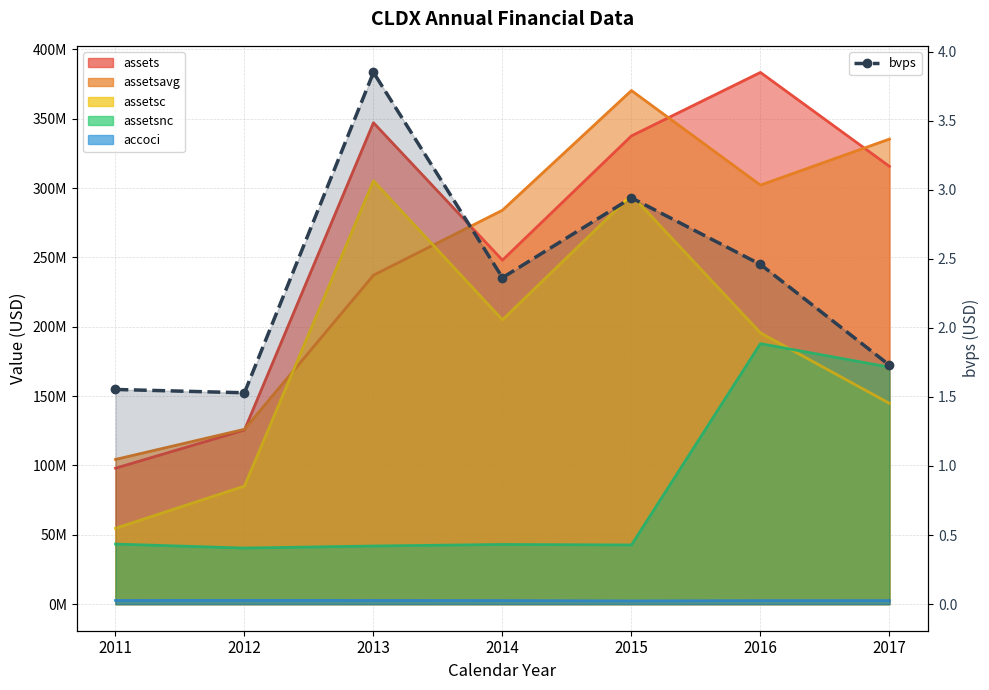

What is the difference between the maximum and minimum values?

2.3